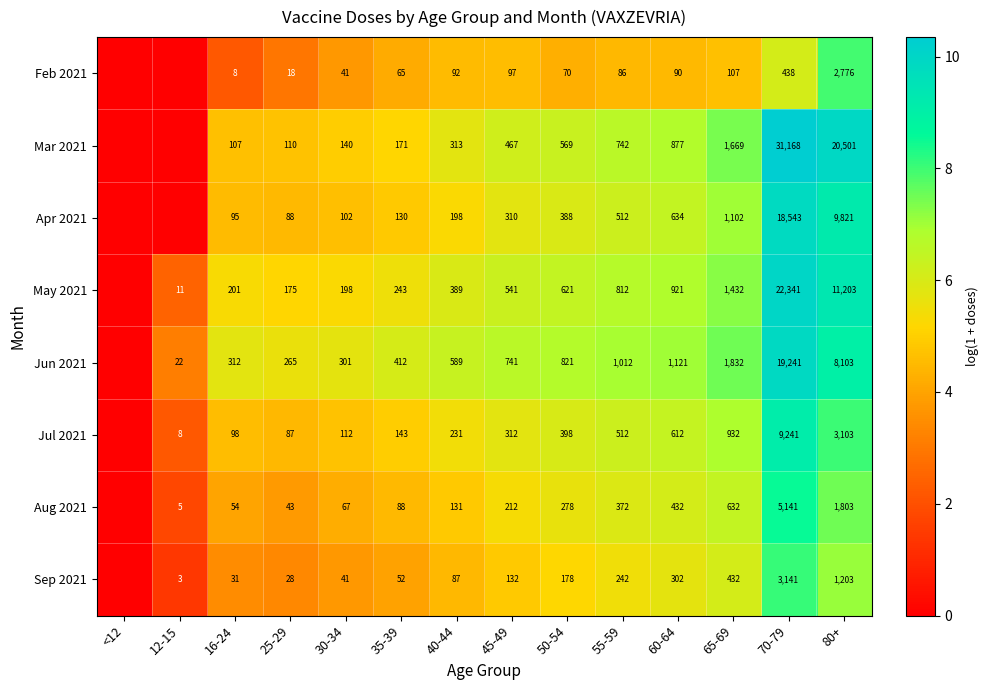

Is the value of May 2021 at 55-59 greater than the value of Aug 2021 at 40-44?

Yes